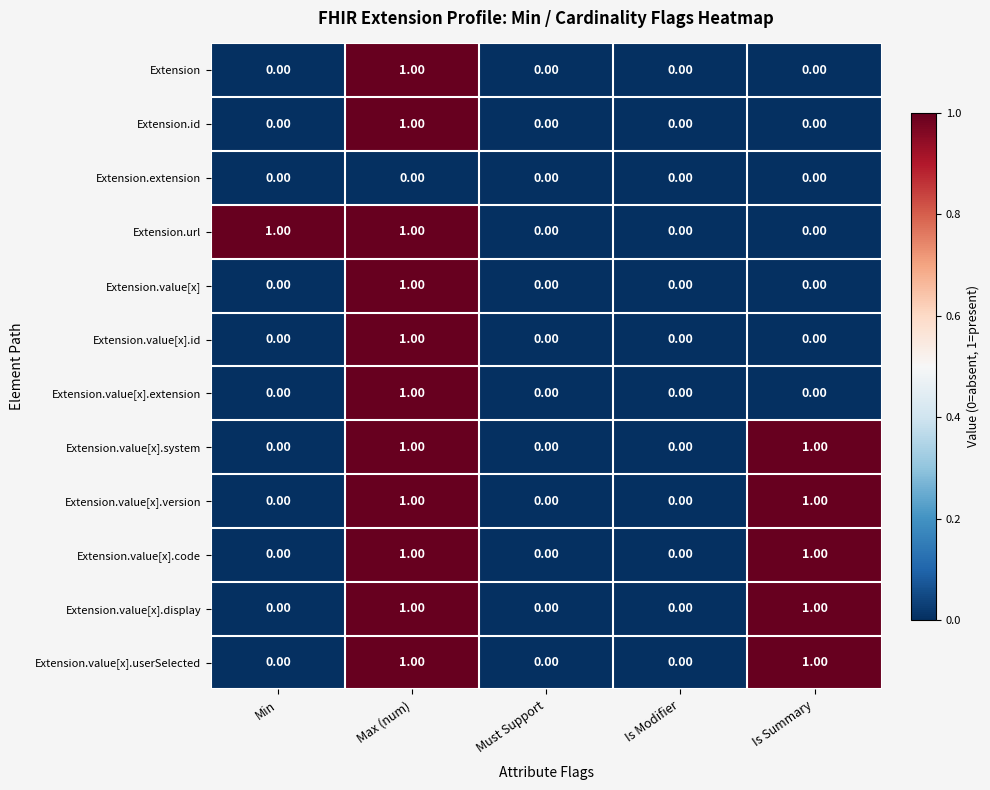

Which category has the highest value in the Extension.value[x].id series?

Max (num)